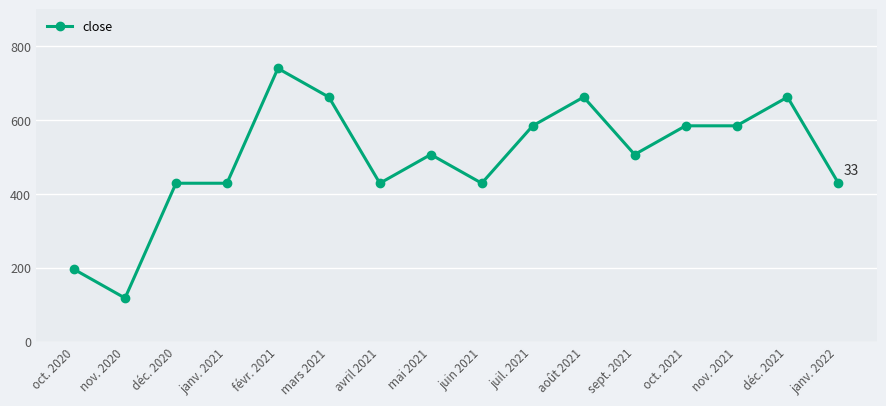

What is the smallest value displayed?

117.8